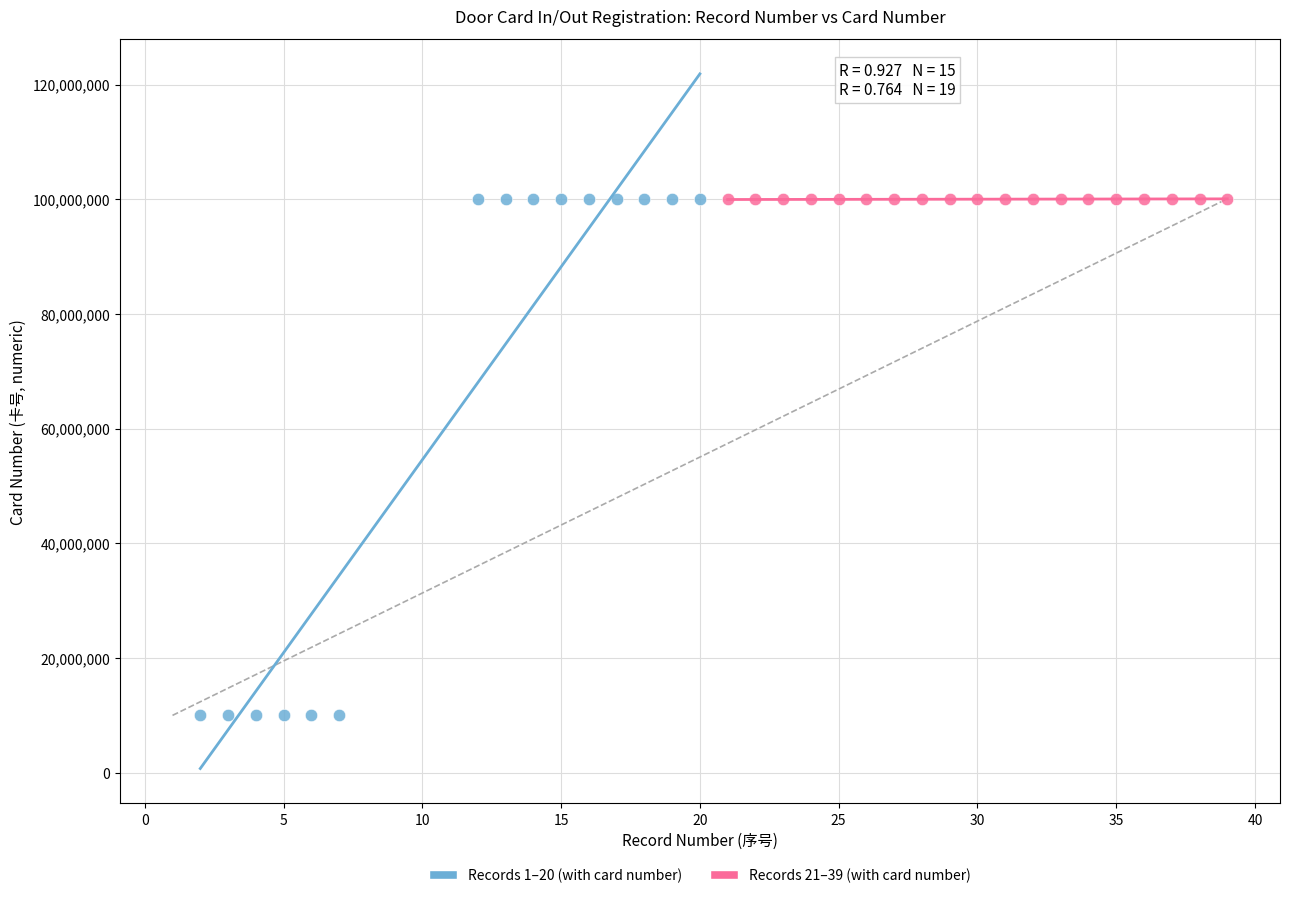

Which series reaches the minimum Y coordinate?

Records 1–20 (with card number)